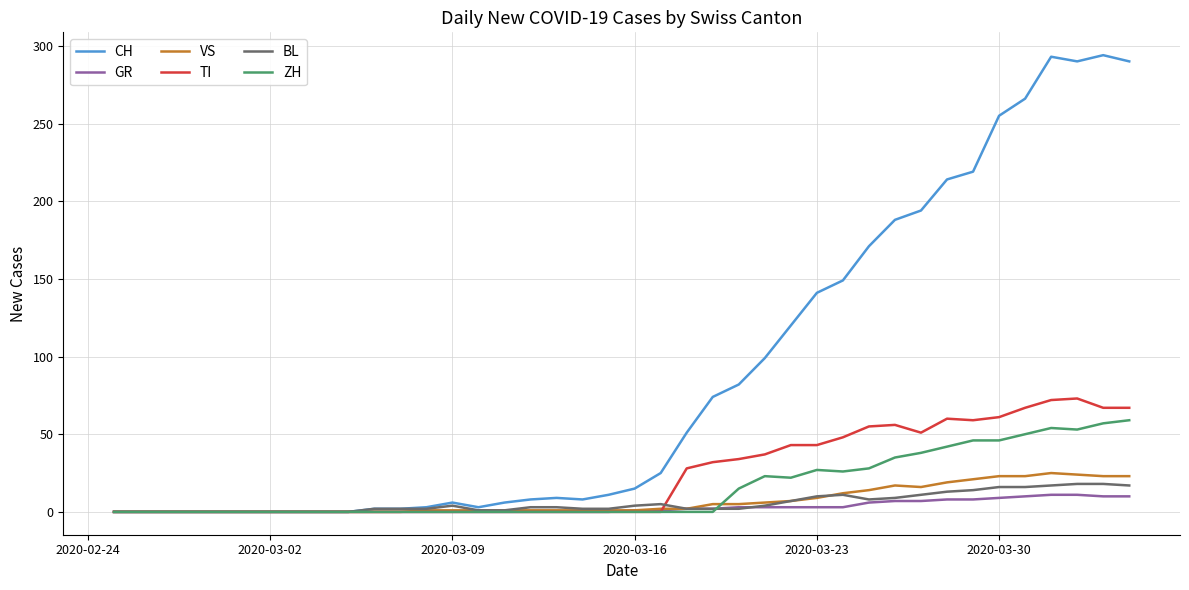

Which series has the largest total across all categories?

CH